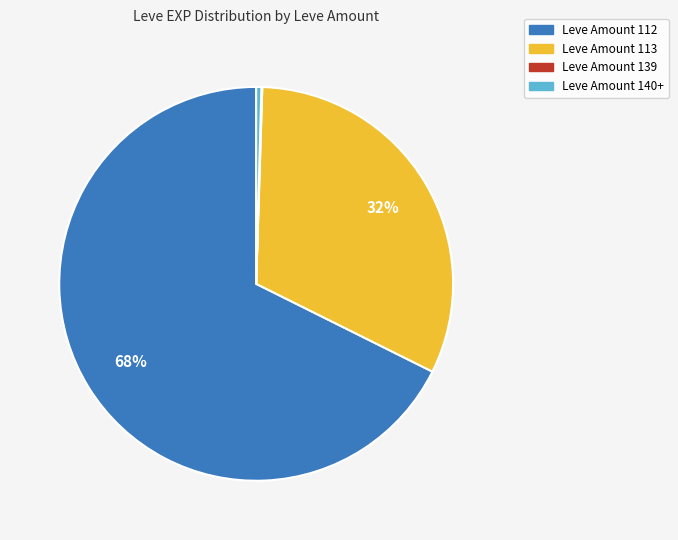

To the nearest percent, what is the difference between the largest and smallest slice percentages?

68%